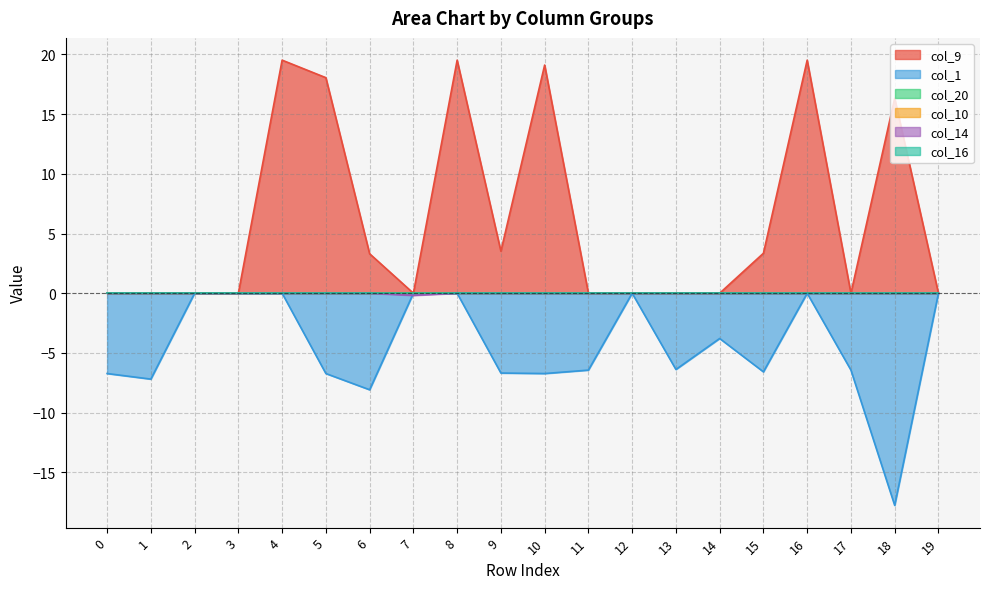

Is the value of col_1 at 14 greater than the value of col_9 at 0?

No